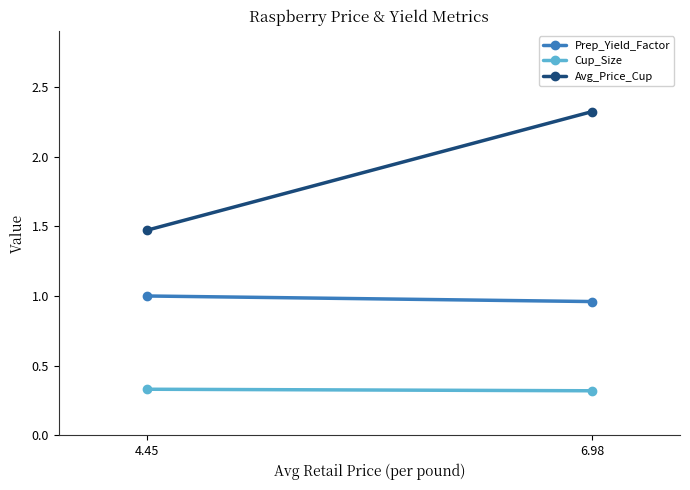

How many Prep_Yield_Factor values are between 0 and 1?

2